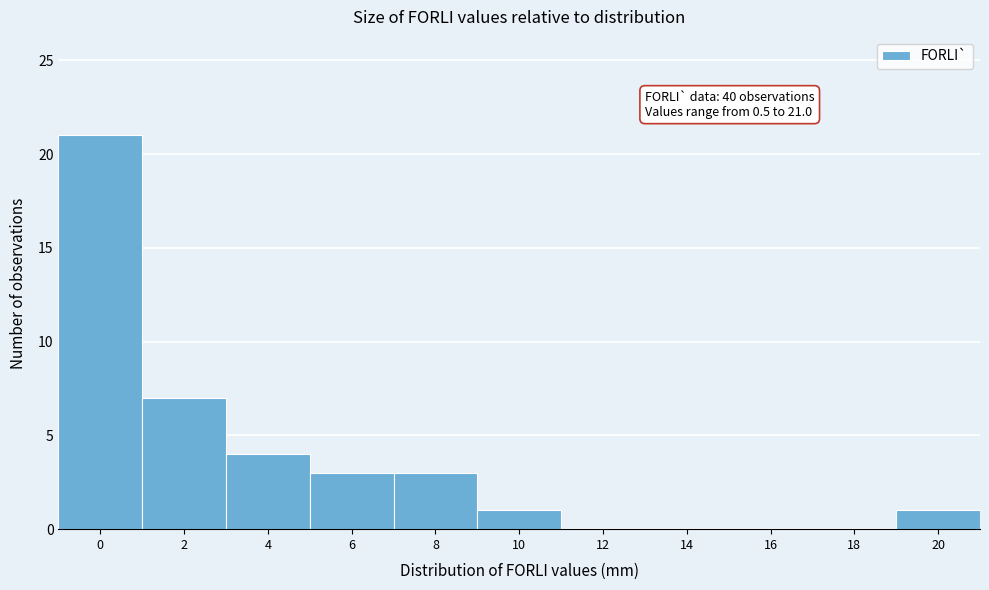

Reading left to right, extract all data points from this chart.

0=21	2=7	4=4	6=3	8=3	10=1	12=0	14=0	16=0	18=0	20=1